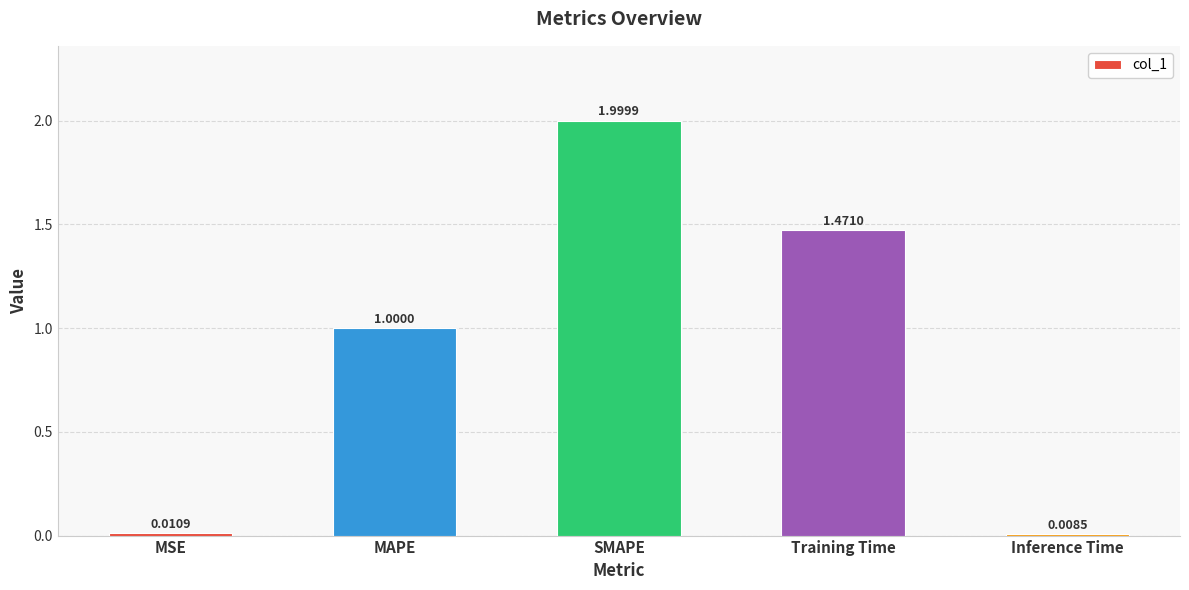

Which category has the lowest value across all series?

Inference Time